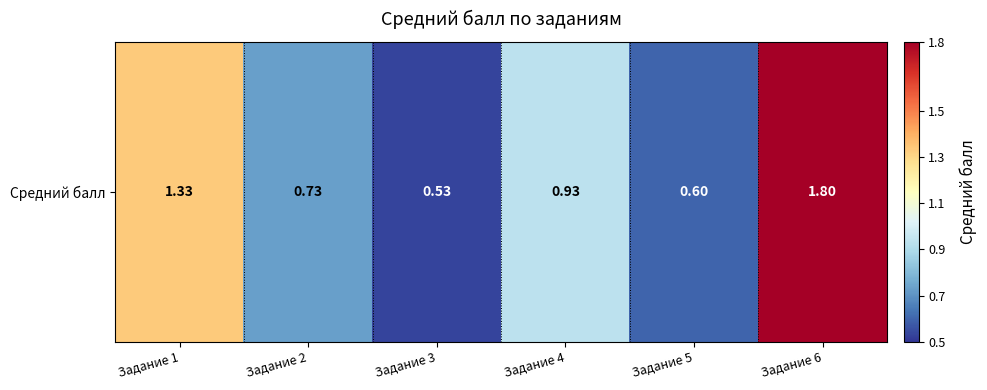

Which category has the highest value across all series?

Задание 6